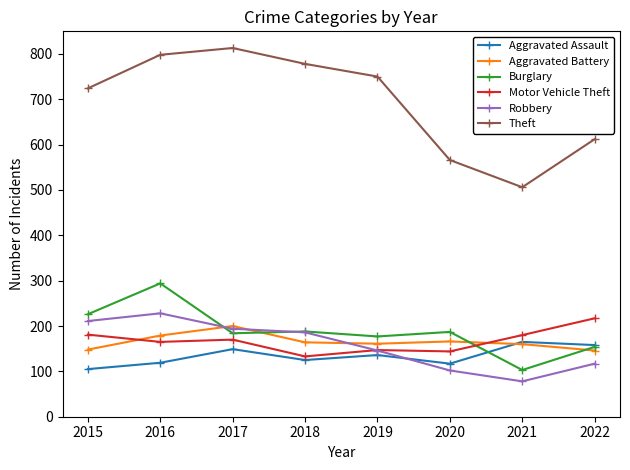

At how many categories does at least one series exceed 385?

8